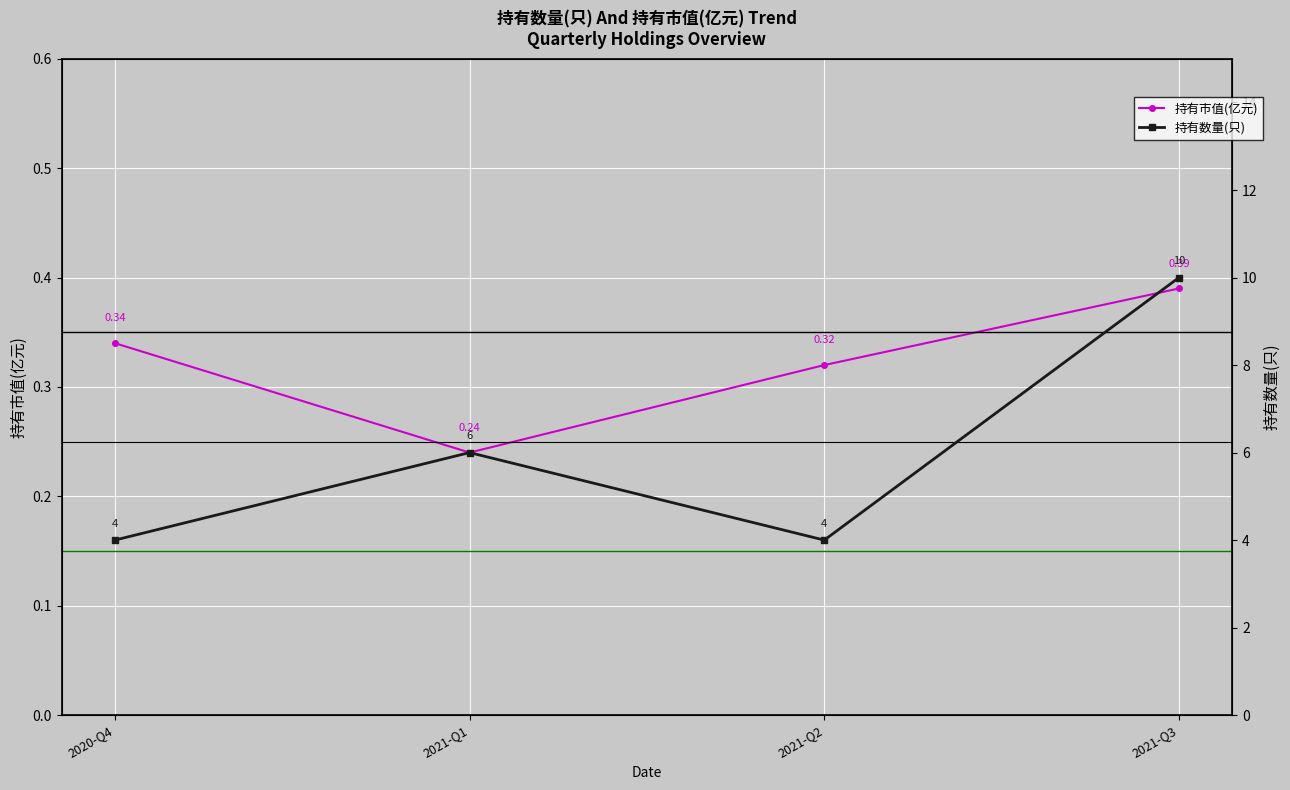

What is the difference between the highest and lowest values at 2021-Q1?

5.8